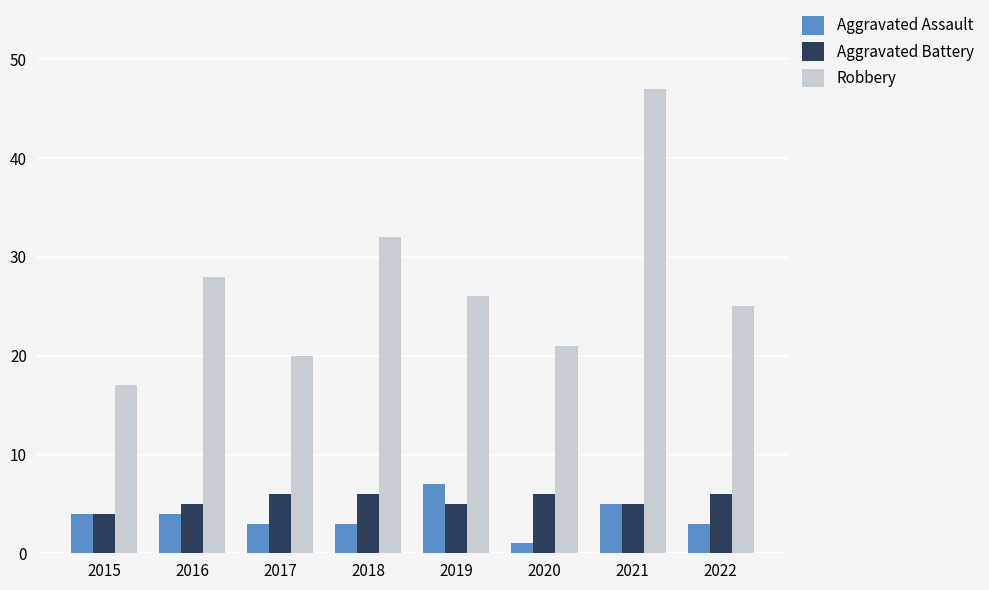

What is the spread (max minus min) of values at 2015?

13